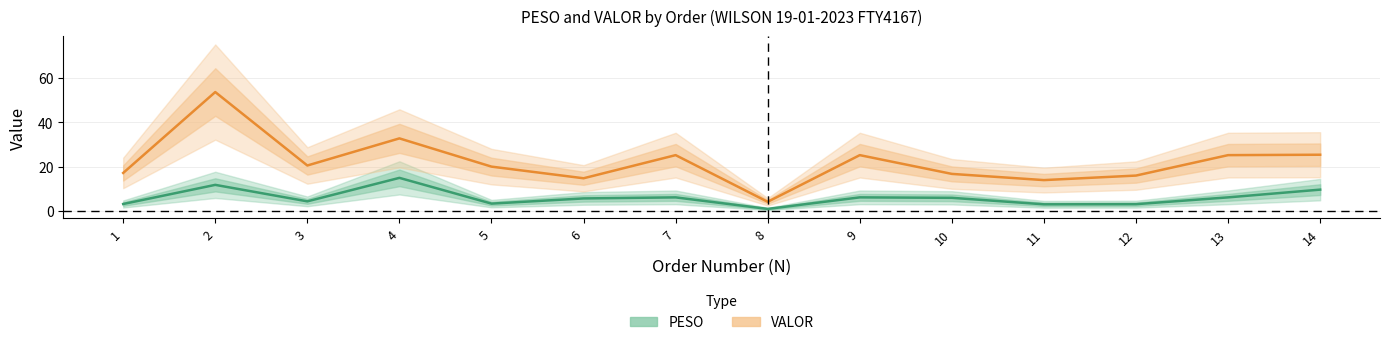

True or false: PESO and VALOR cross at least once.

False